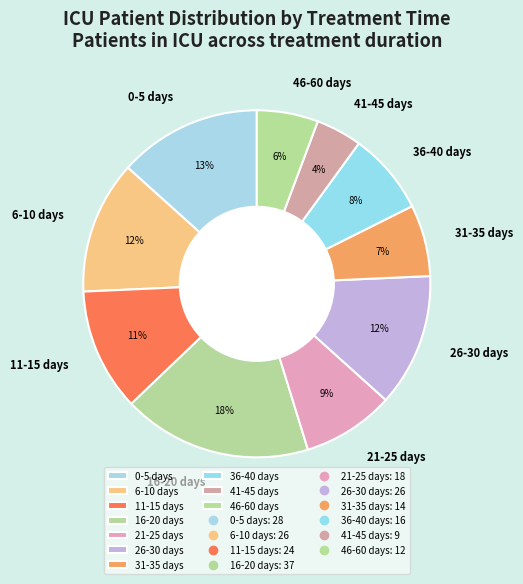

To the nearest percent, what percentage of the pie is 0-5 days?

13%